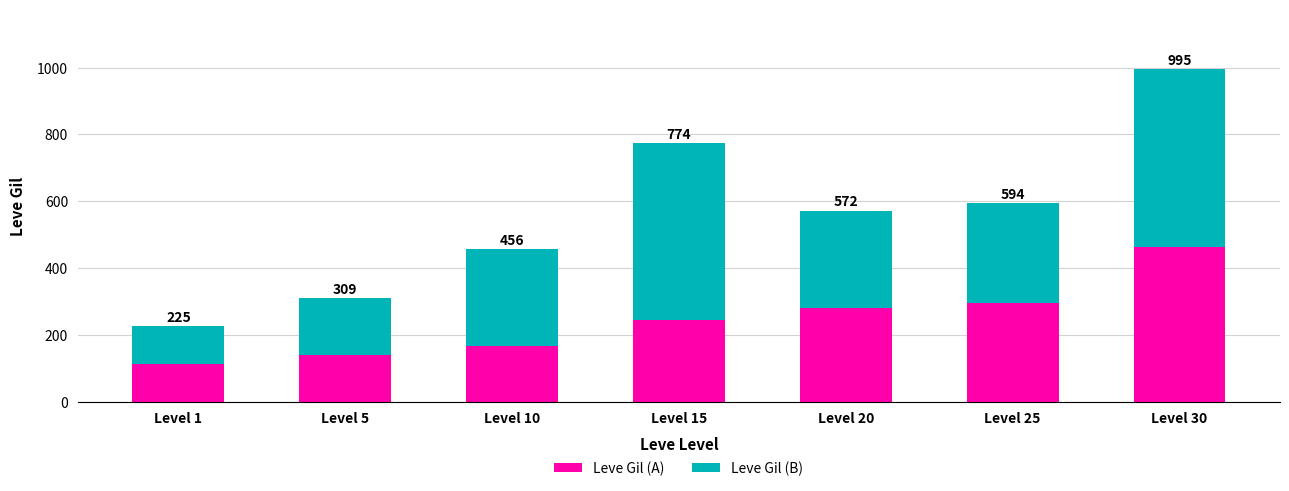

What are all the series names shown in the legend?

Leve Gil (A), Leve Gil (B)